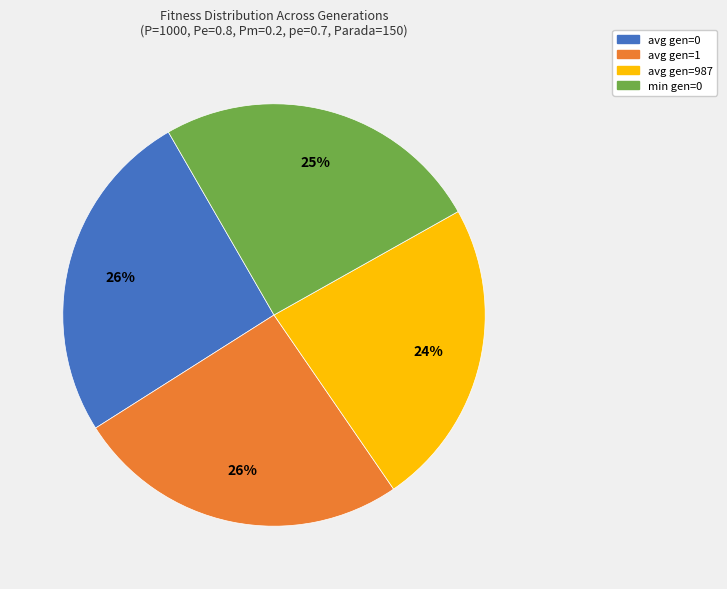

How many slices are in this pie chart?

4